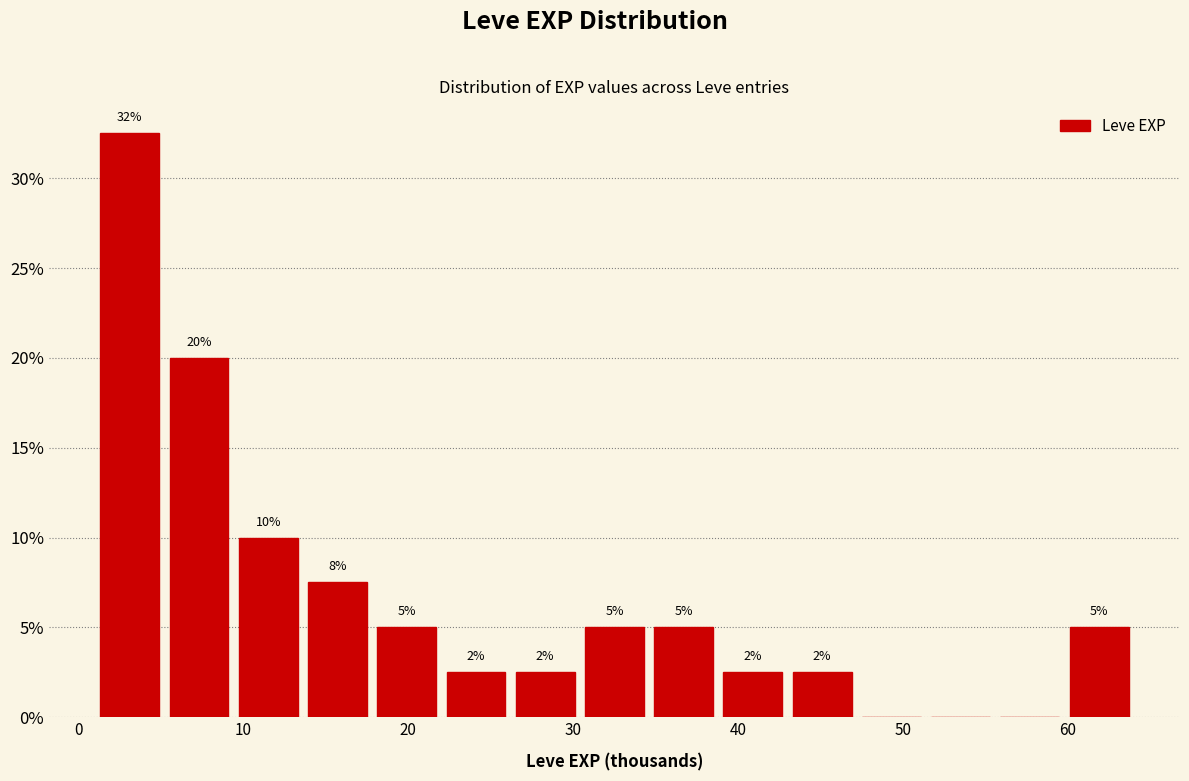

Which range on the x-axis has the tallest bar?

1.0 to 5.2